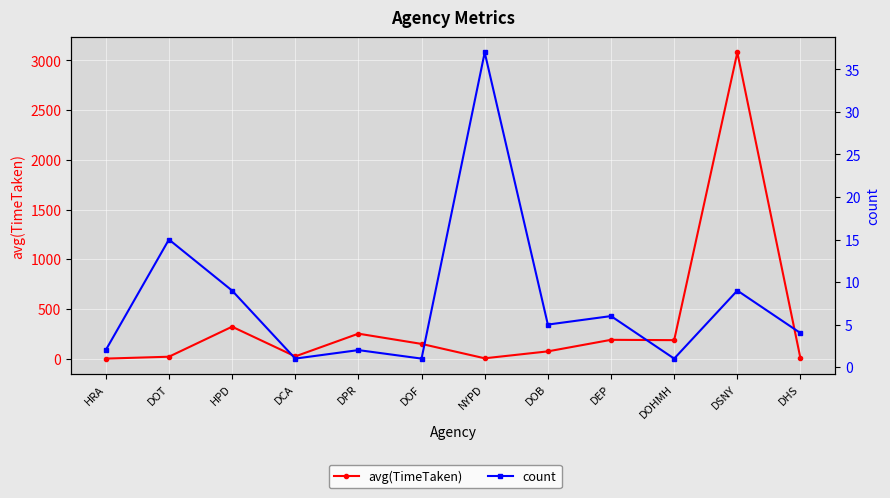

True or false: avg(TimeTaken) has a value of 147.8 at DOF.

True